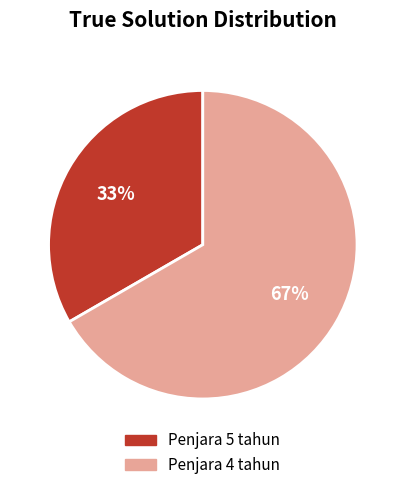

Approximately how many times larger is the value at Penjara 4 tahun compared to Penjara 5 tahun?

2.0